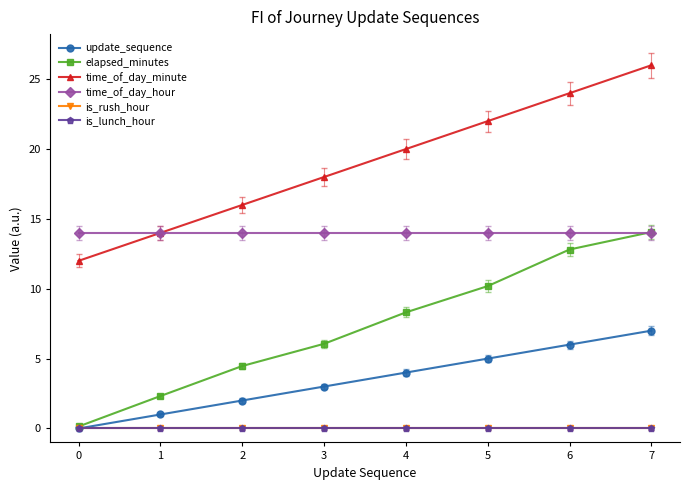

Is this an area chart (filled region under the line)?

No